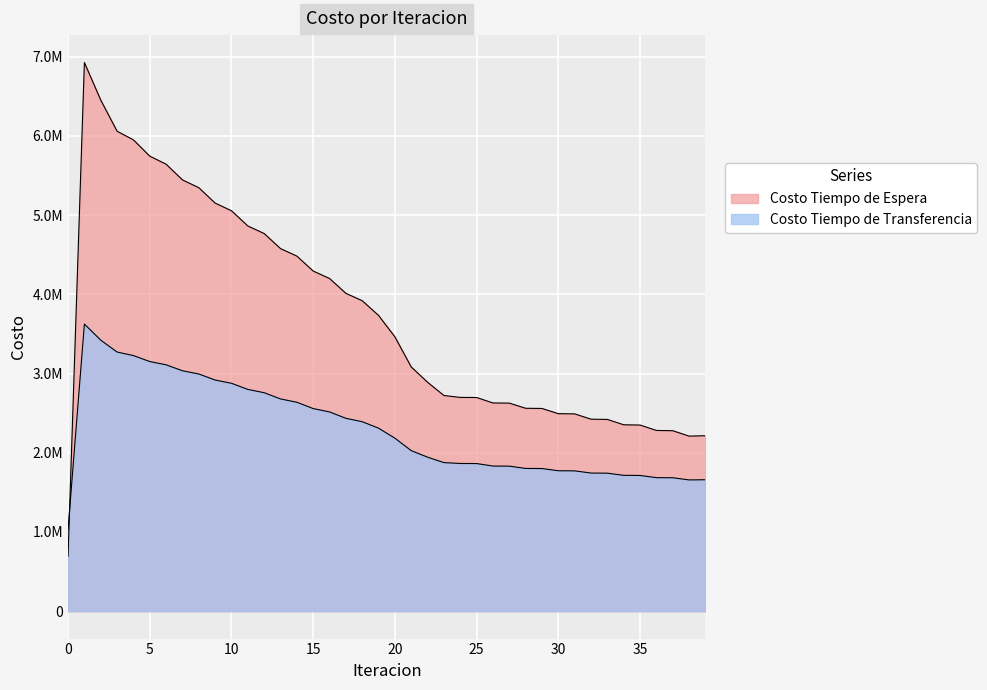

How many interior local valleys does the Costo Tiempo de Espera series have?

1